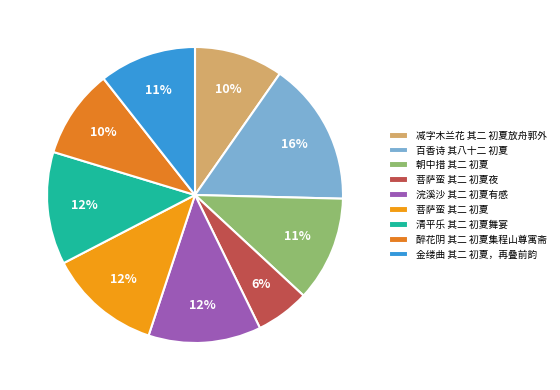

How many slices are in this pie chart?

9